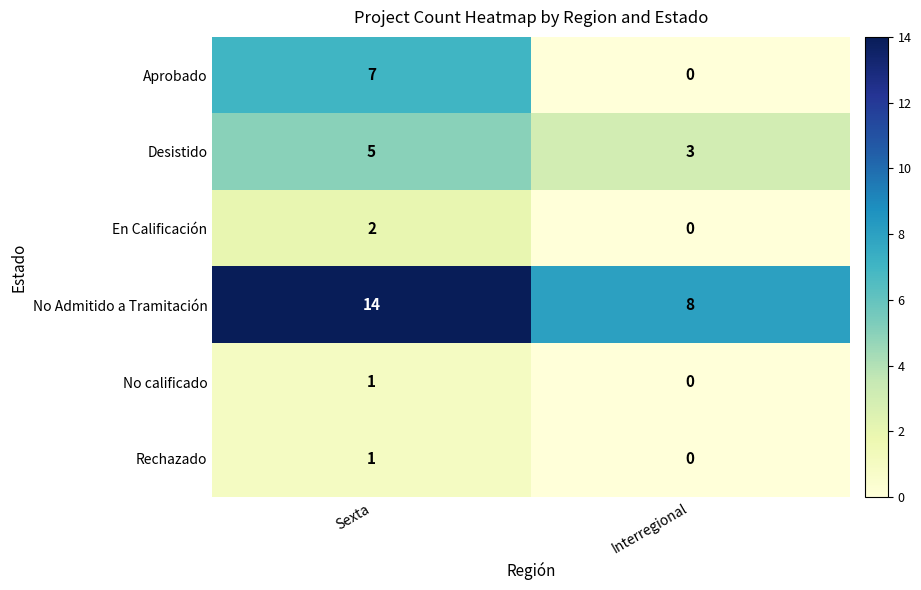

Reading right to left, transcribe all the data shown in this chart.

Aprobado: Interregional=0	Sexta=7
Desistido: Interregional=3	Sexta=5
En Calificación: Interregional=0	Sexta=2
No Admitido a Tramitación: Interregional=8	Sexta=14
No calificado: Interregional=0	Sexta=1
Rechazado: Interregional=0	Sexta=1